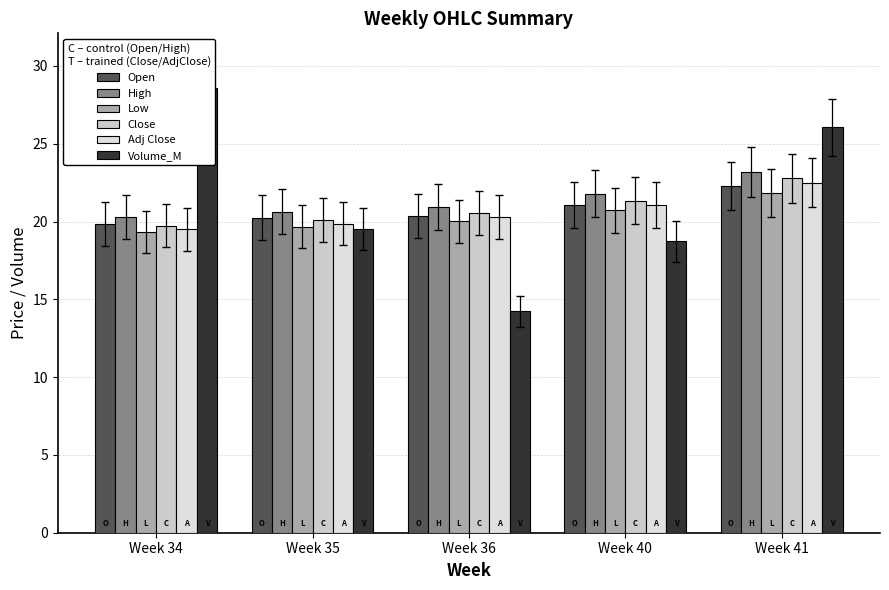

At which label is Adj Close closest to 21?

Week 40